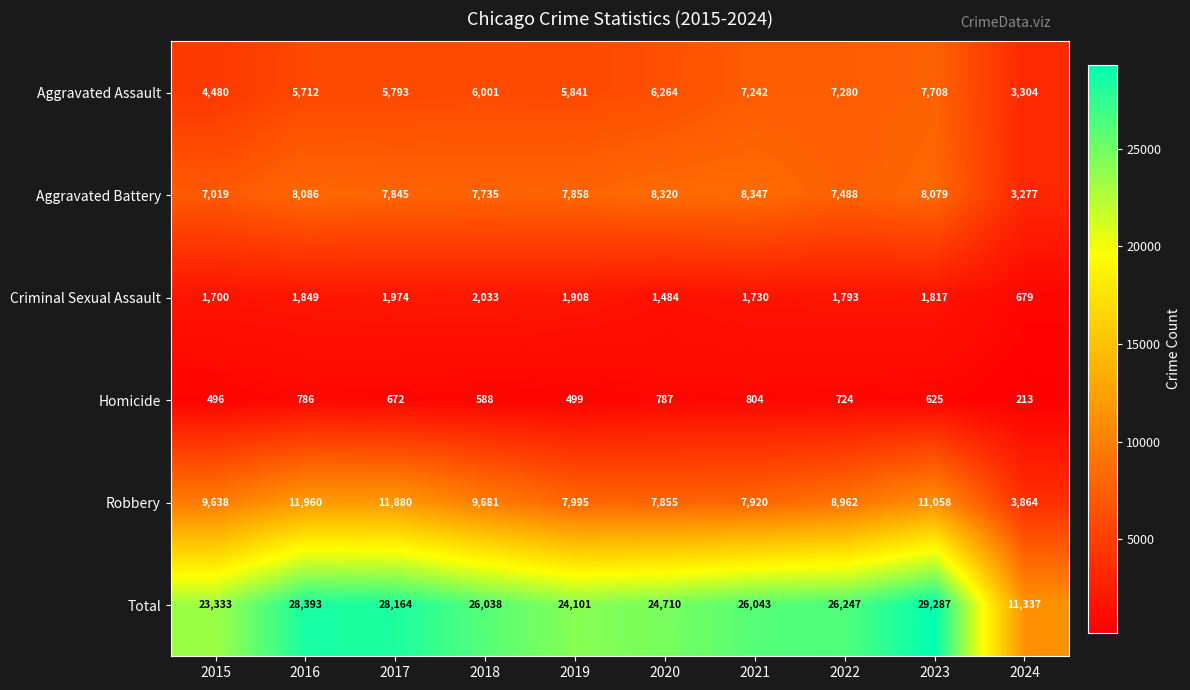

Which series has the largest total across all categories?

Total